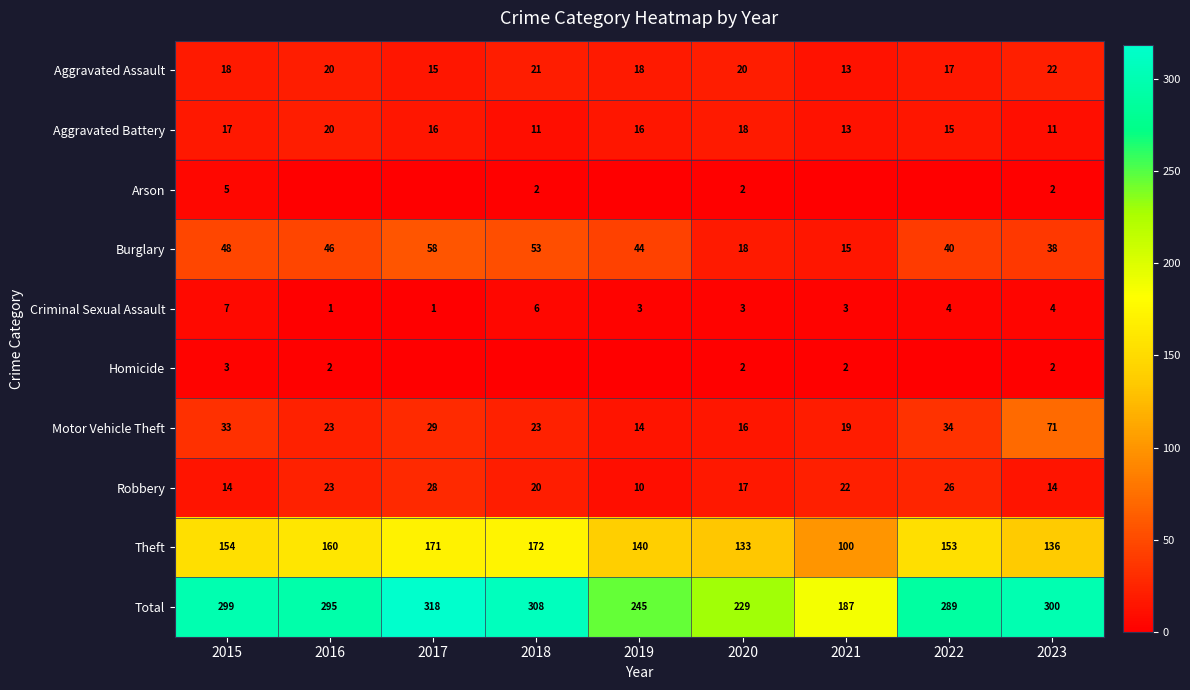

What is the difference between the maximum and minimum values in the Theft series?

72